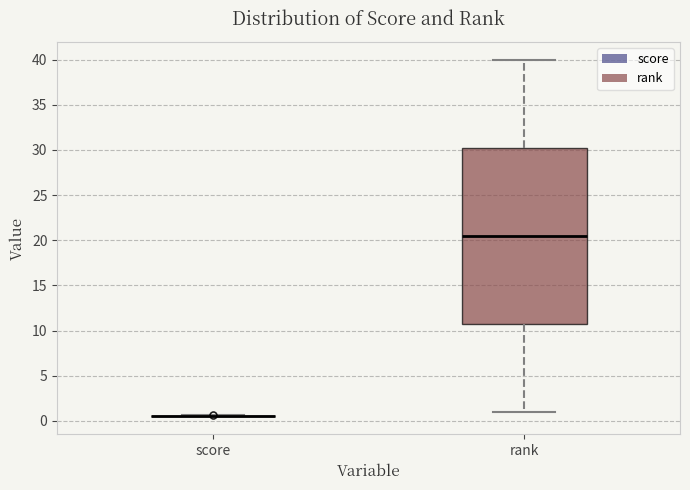

Which box is the tallest, from its lower edge to its upper edge?

rank